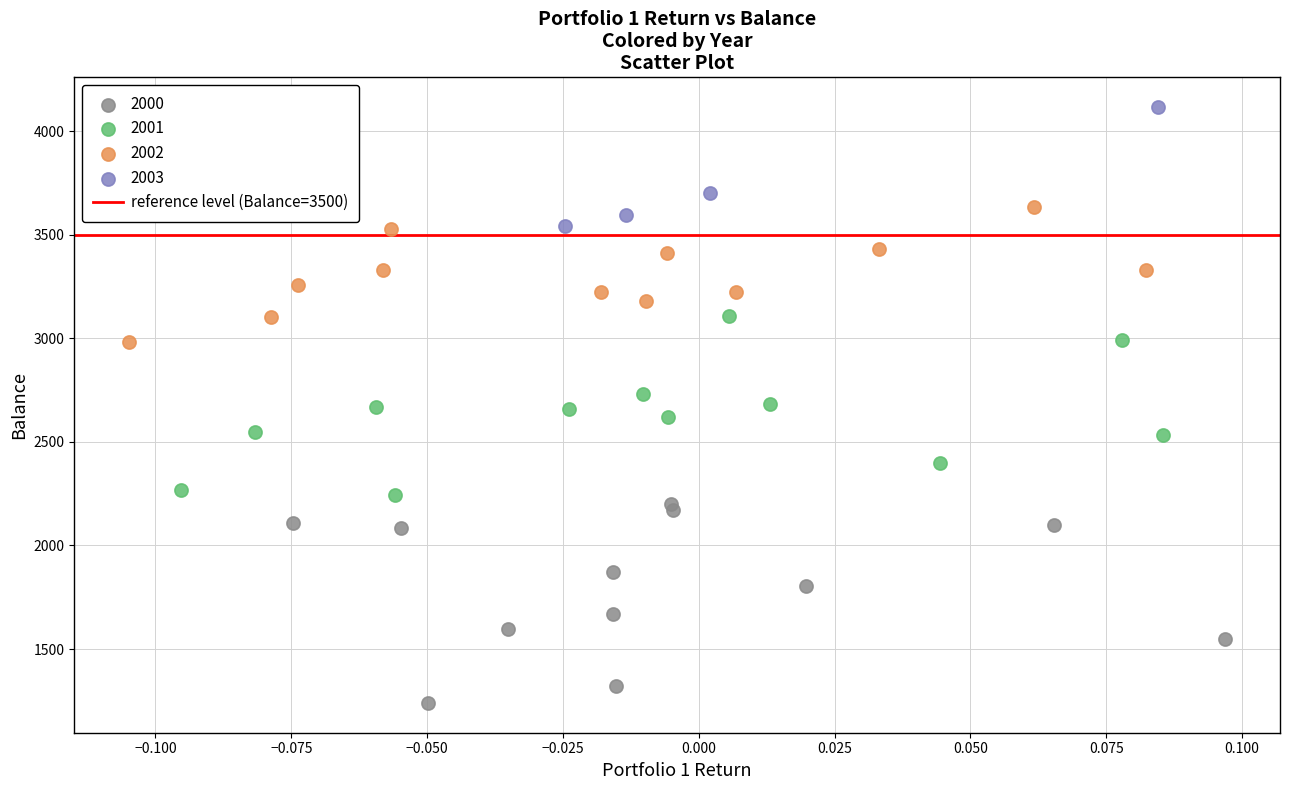

Which series contains the highest Y value?

2003